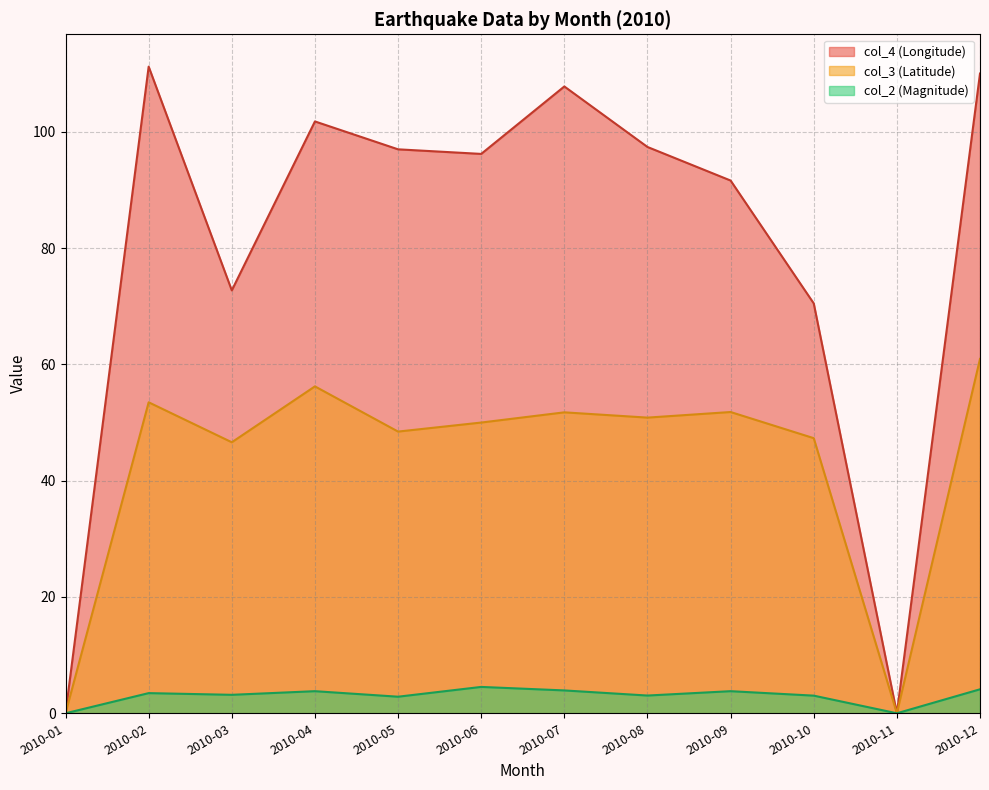

Rank the series by their average value, from lowest to highest.

col_2 (Magnitude), col_3 (Latitude), col_4 (Longitude)